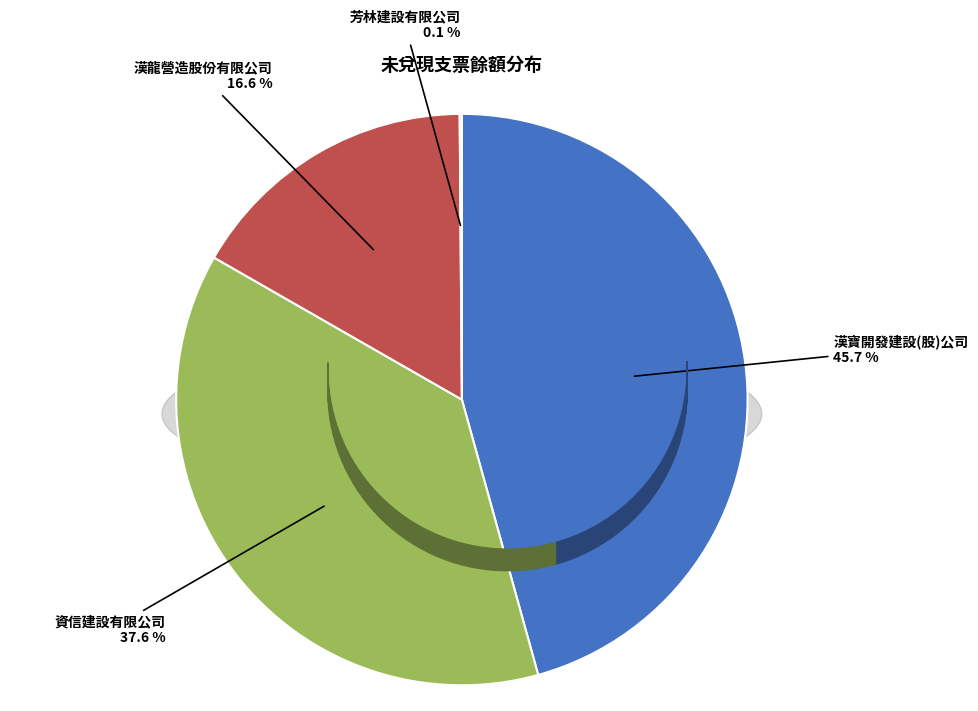

What portion of the pie excludes 漢寶開發建設(股)公司?

54.3%